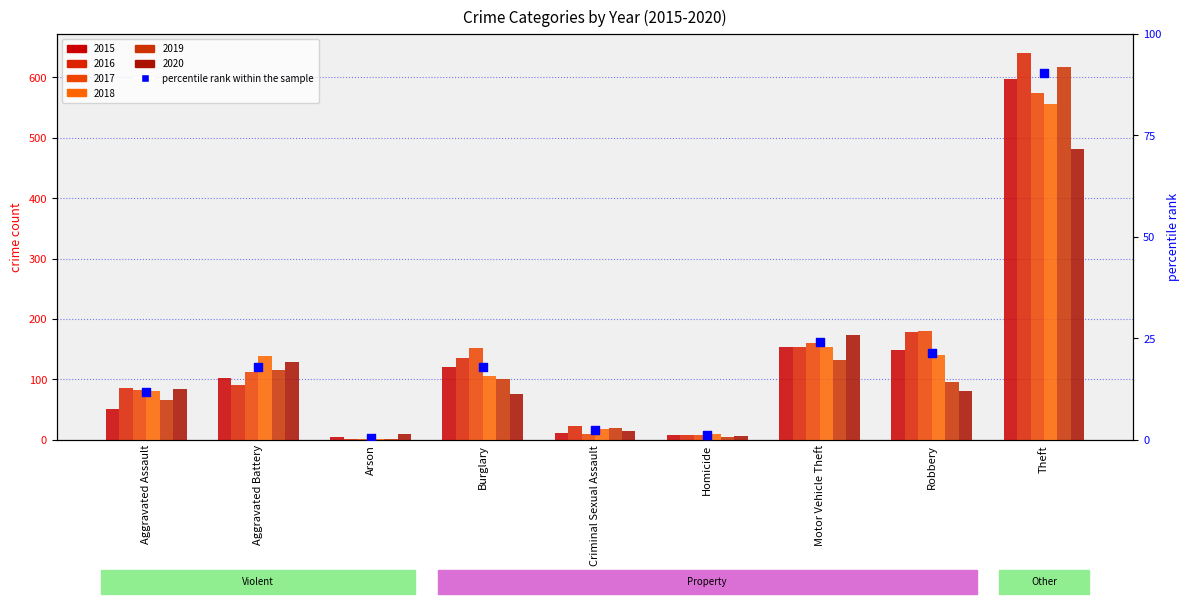

What is the change in value from Arson to Theft?

+89.8